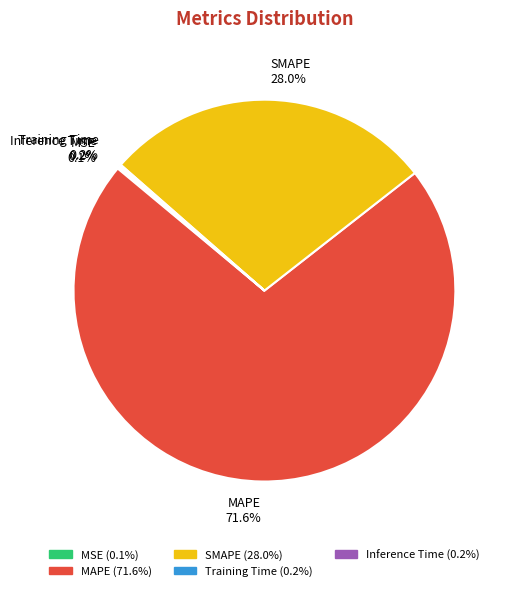

Which slice is the largest?

MAPE